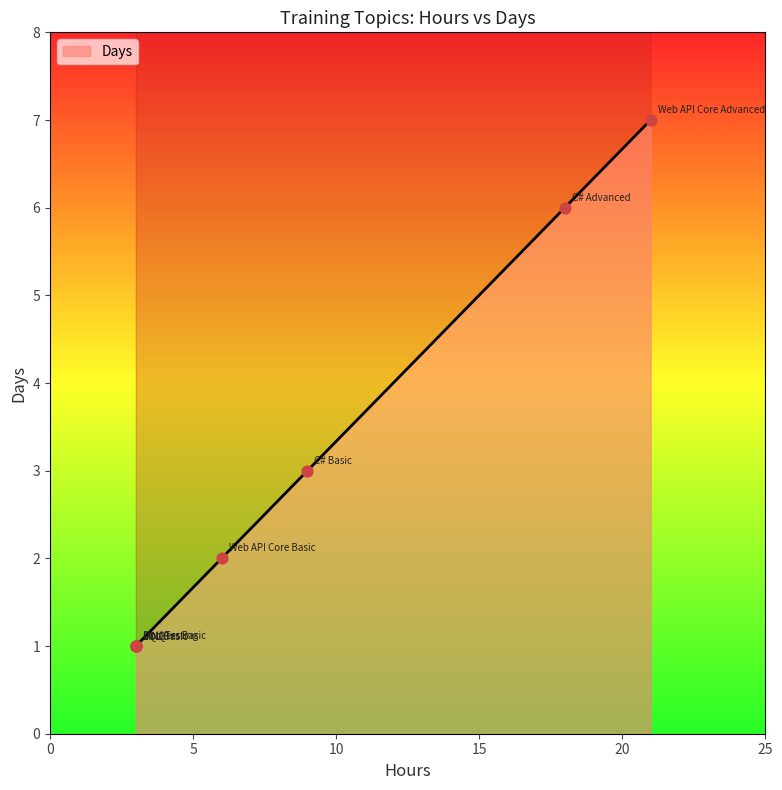

Which has a higher value, SQL Basic or LINQ?

SQL Basic